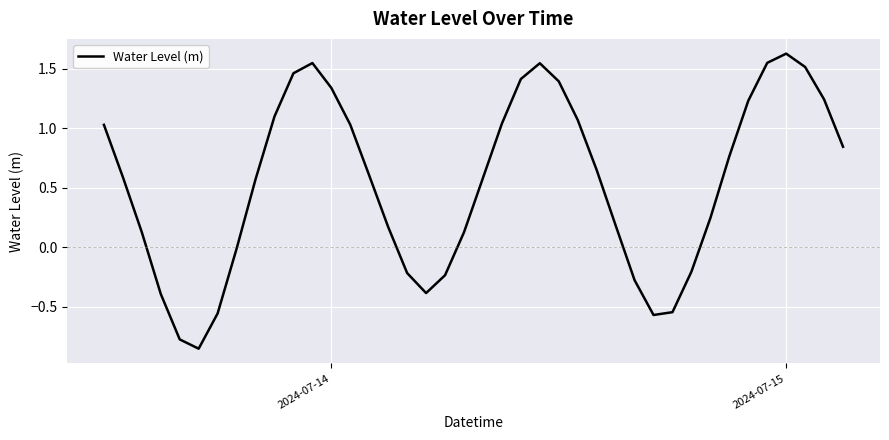

What is the difference between the maximum and minimum values?

2.5